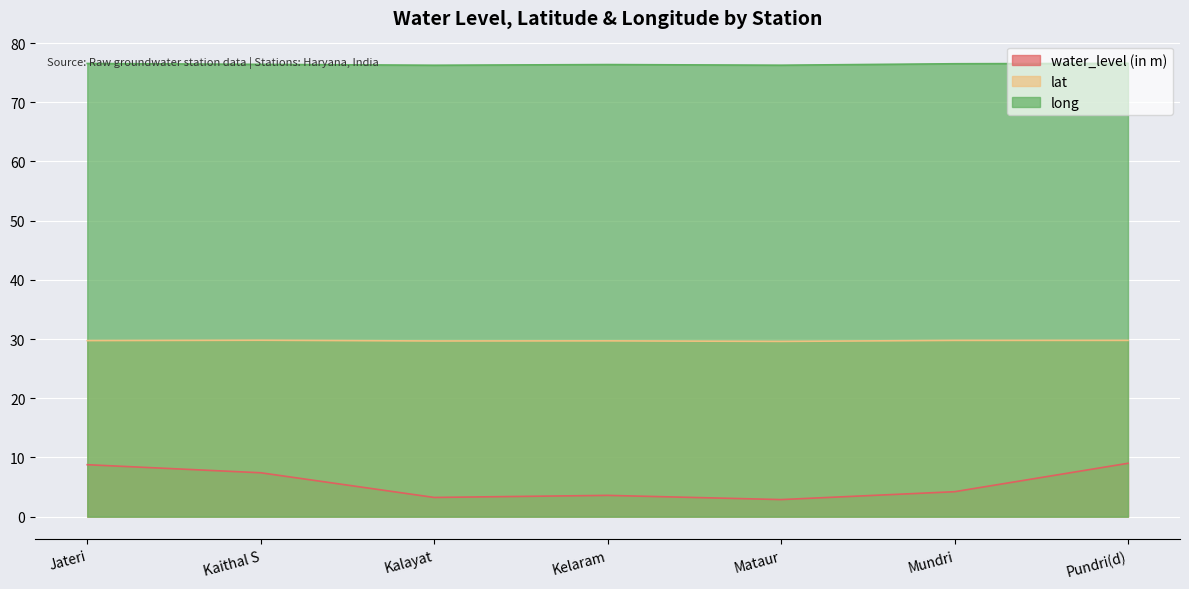

At which label is water_level (in m) closest to 5?

Mundri